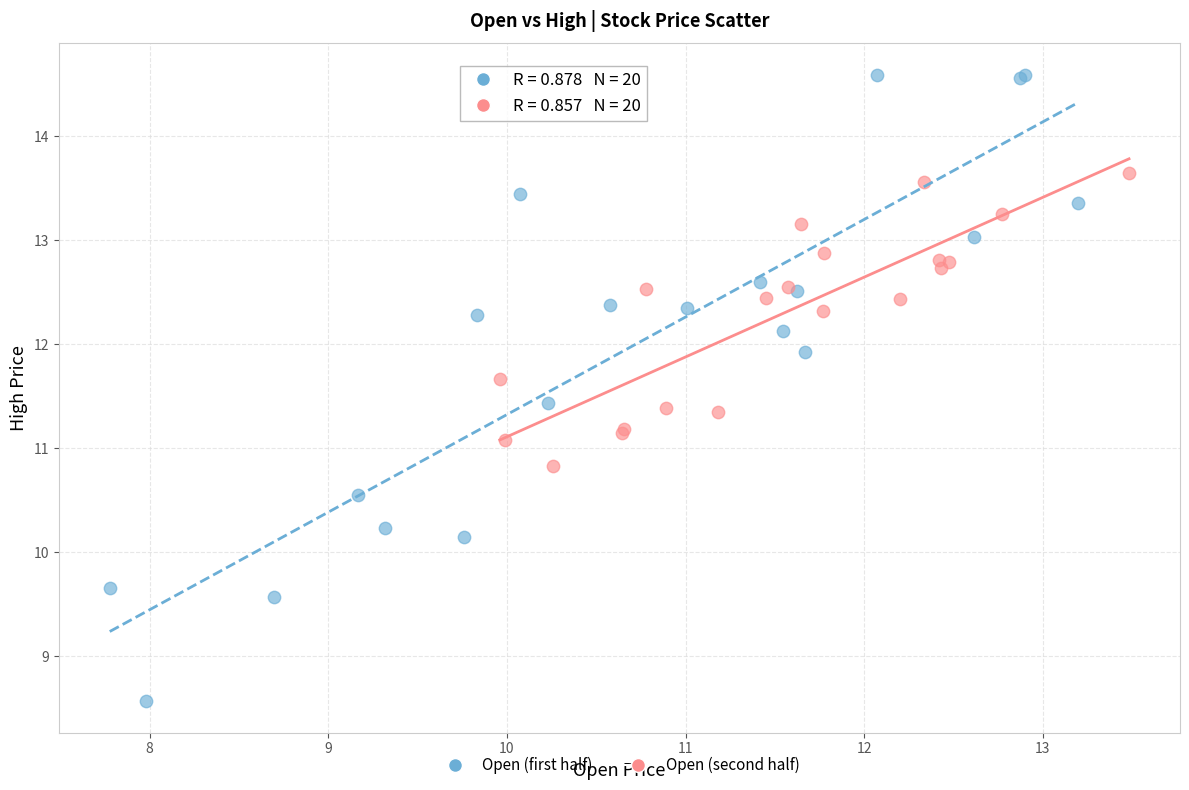

Which series has the largest Y range (max minus min)?

Open (first half)